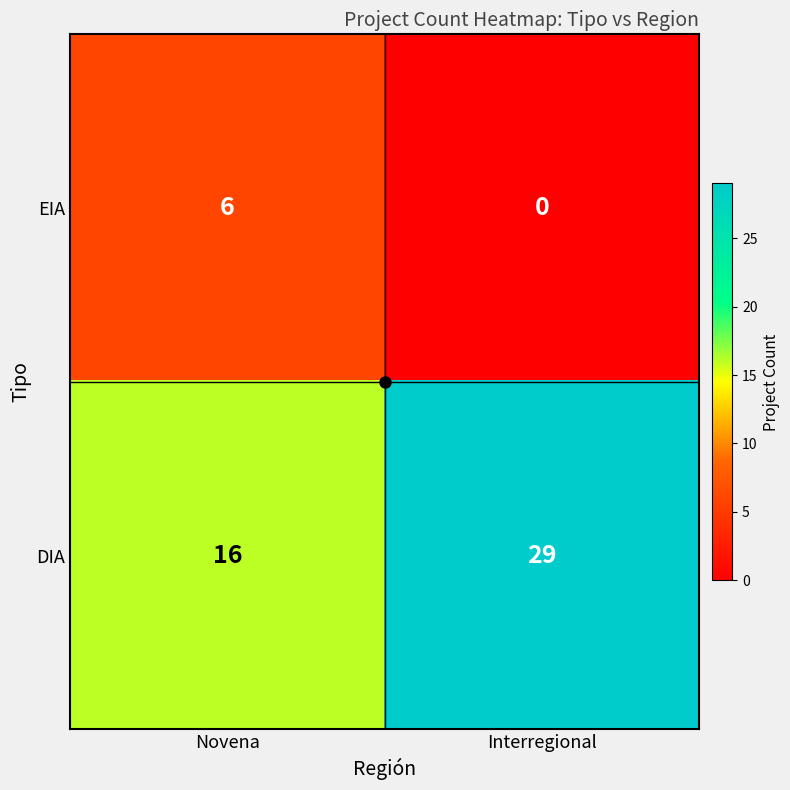

Which label corresponds to the largest value in the chart?

Interregional